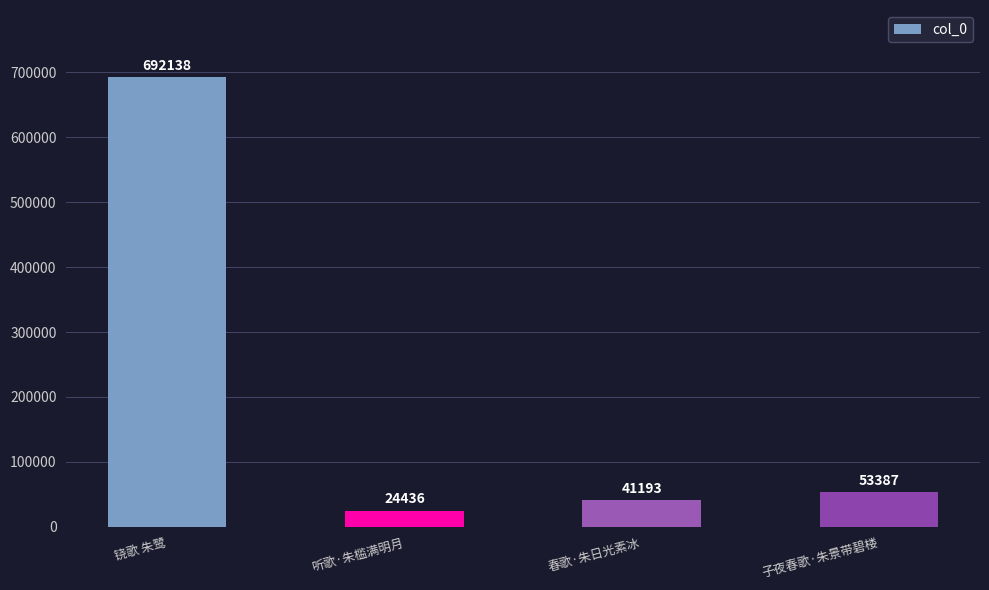

What position from the left is 春歌·朱日光素冰?

3